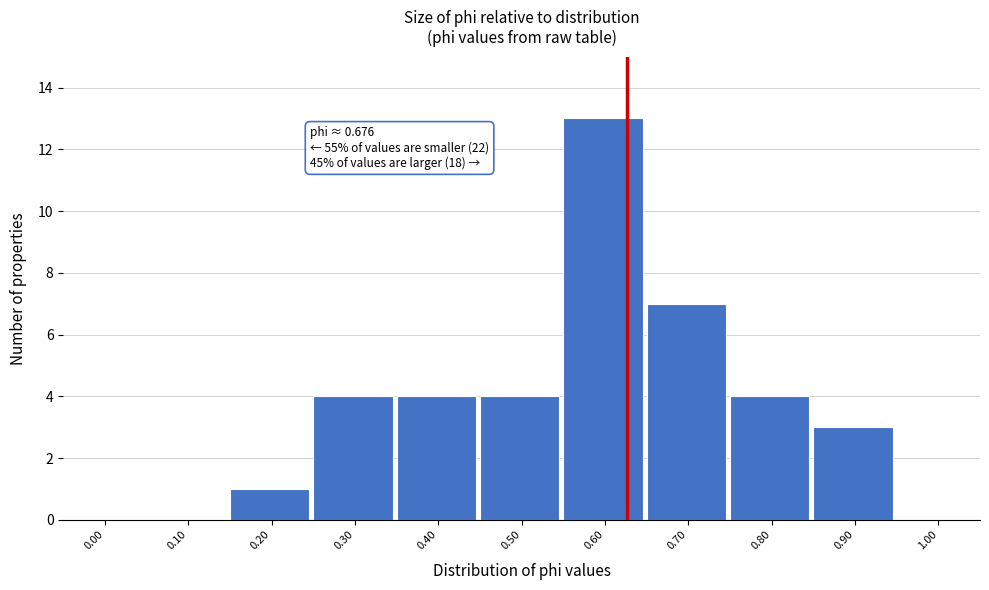

Reading left to right, transcribe all the data shown in this chart.

0.00=0	0.10=0	0.20=1	0.30=4	0.40=4	0.50=4	0.60=13	0.70=7	0.80=4	0.90=3	1.00=0